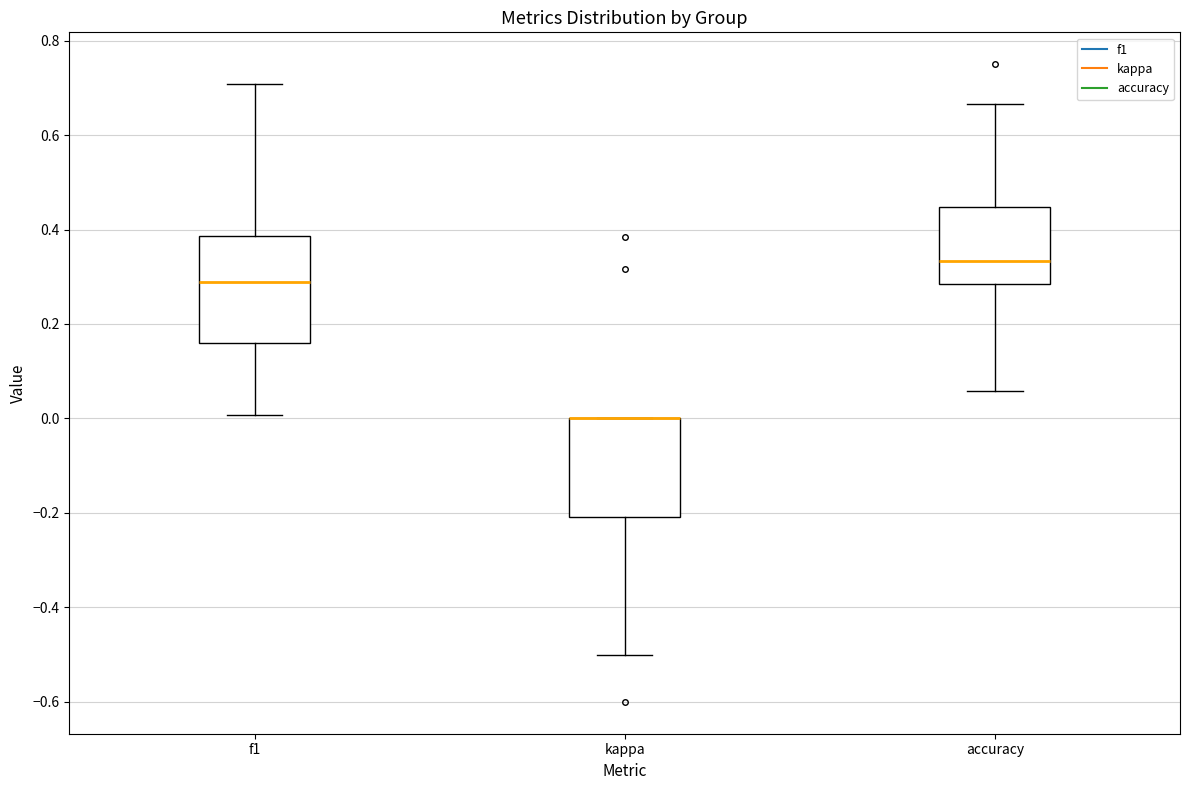

Reading left to right, read every box against the y-axis: the position of its median line, the range the box covers, and the ends of its whiskers. The values are not printed on the chart, so give them approximately, as read against the axis.

f1: median 0.28, box 0.16 to 0.38, whiskers 0.00 to 0.70
kappa: median 0.00 (drawn on the box's upper edge), box -0.20 to 0.00, whiskers -0.50 to 0.00
accuracy: median 0.34, box 0.28 to 0.44, whiskers 0.06 to 0.66